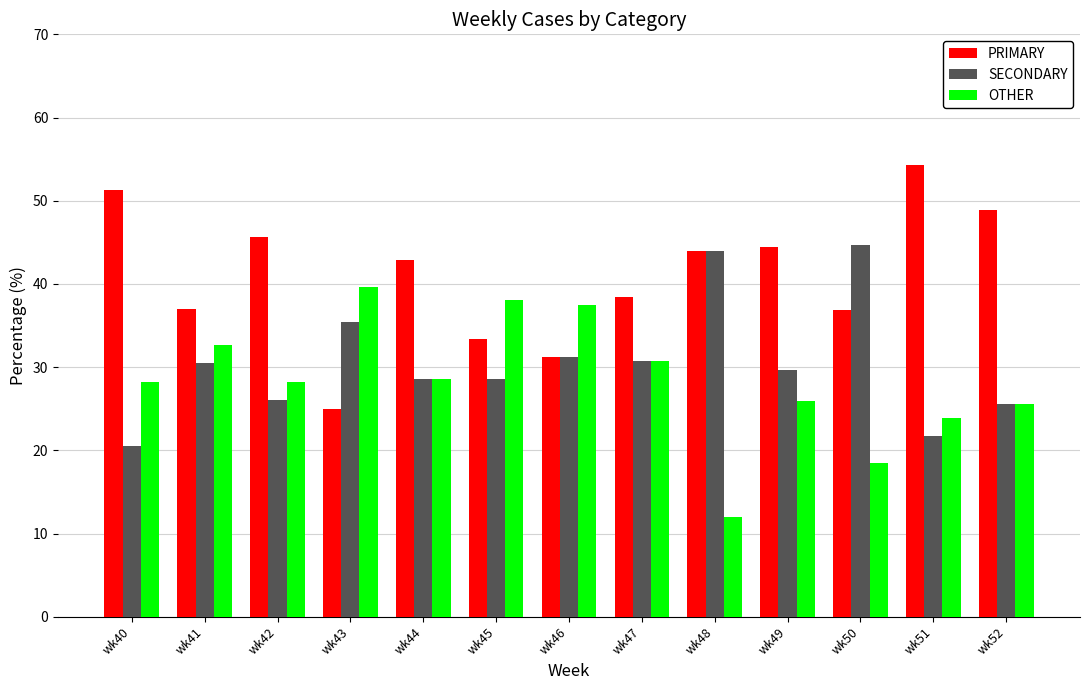

What is the minimum value for SECONDARY?

20.5